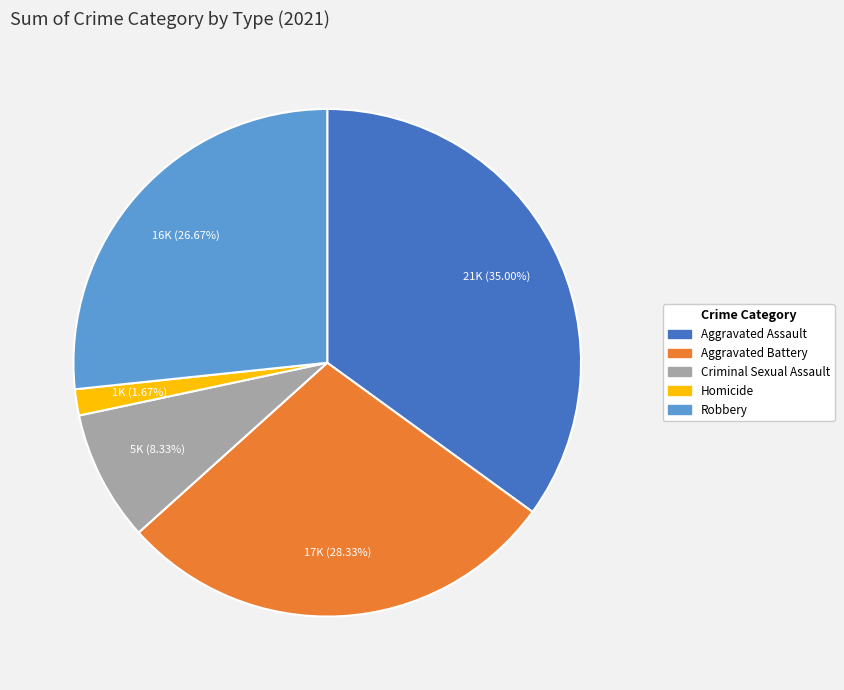

To the nearest percent, what is the difference between the largest and smallest slice percentages?

33%